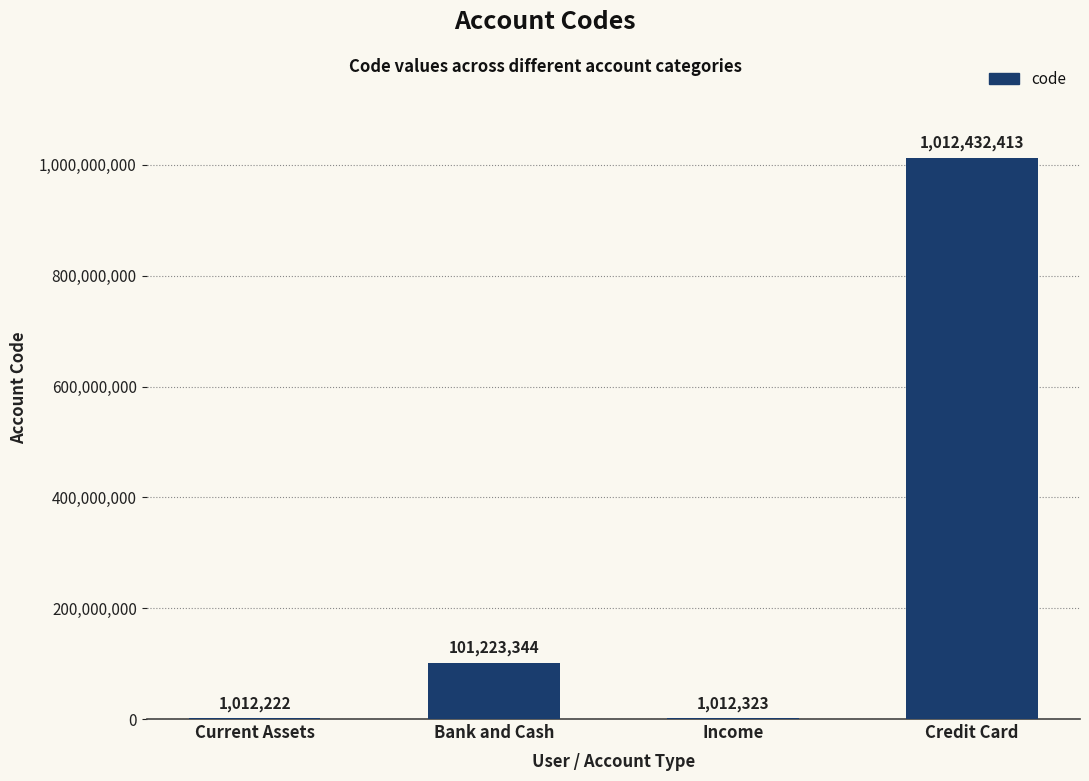

What is the sum of all values?

1115680302